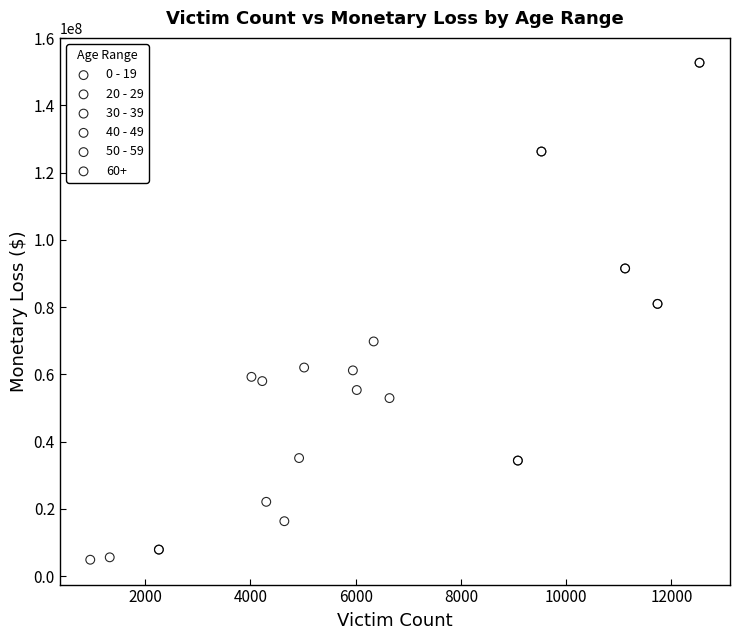

Which series reaches the minimum Y coordinate?

0 - 19